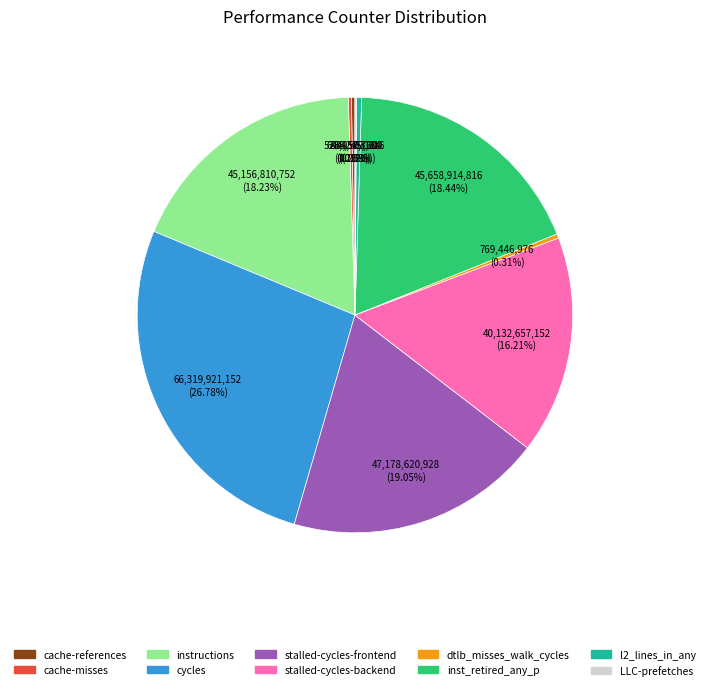

Is there a majority slice in this chart?

No